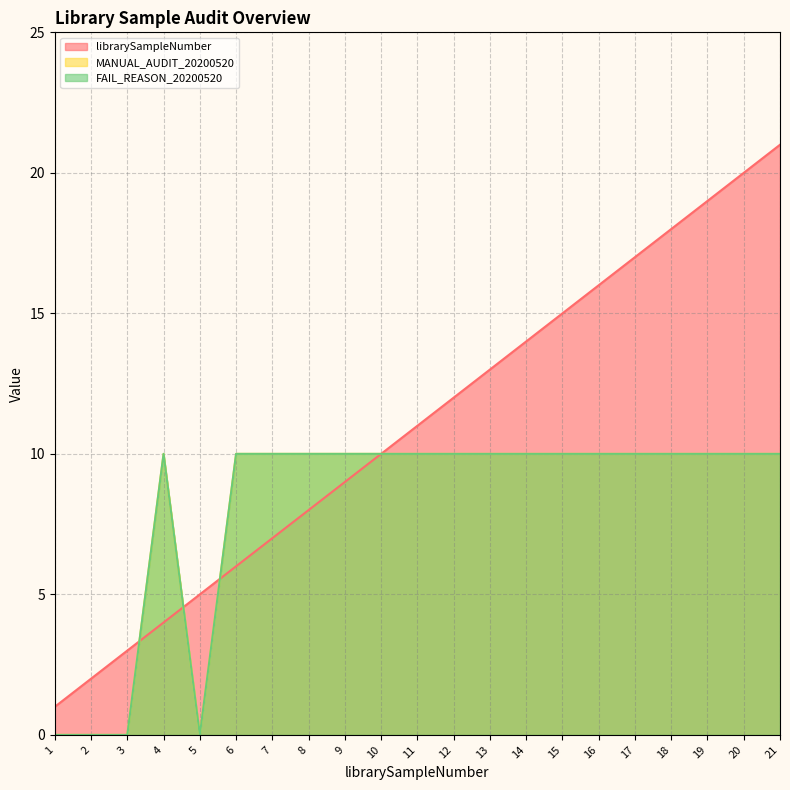

Does the chart have visible grid lines?

Yes